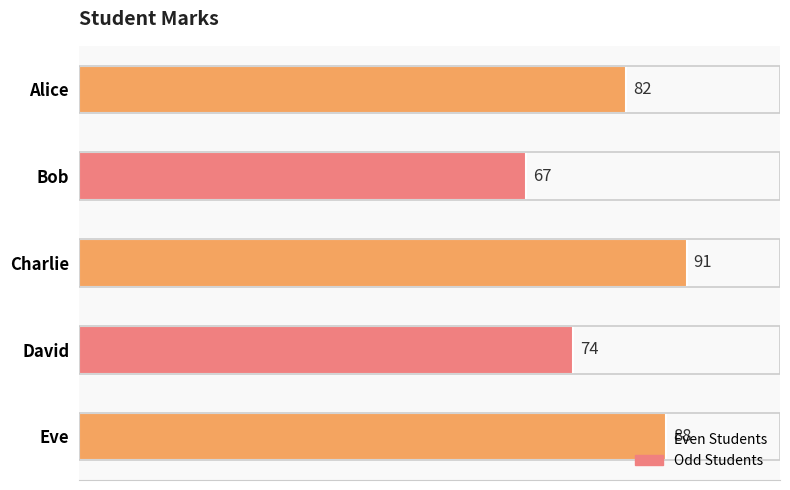

What is the label of the 2nd bar from the top?

Bob